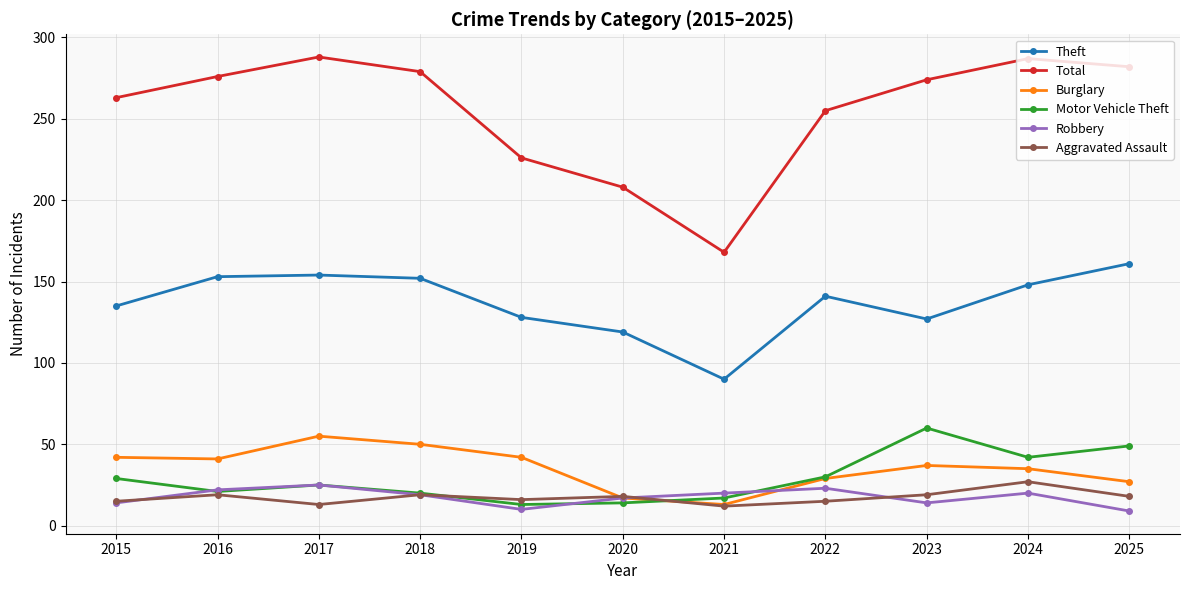

What is the value of the Robbery point at the 3rd from the left?

25